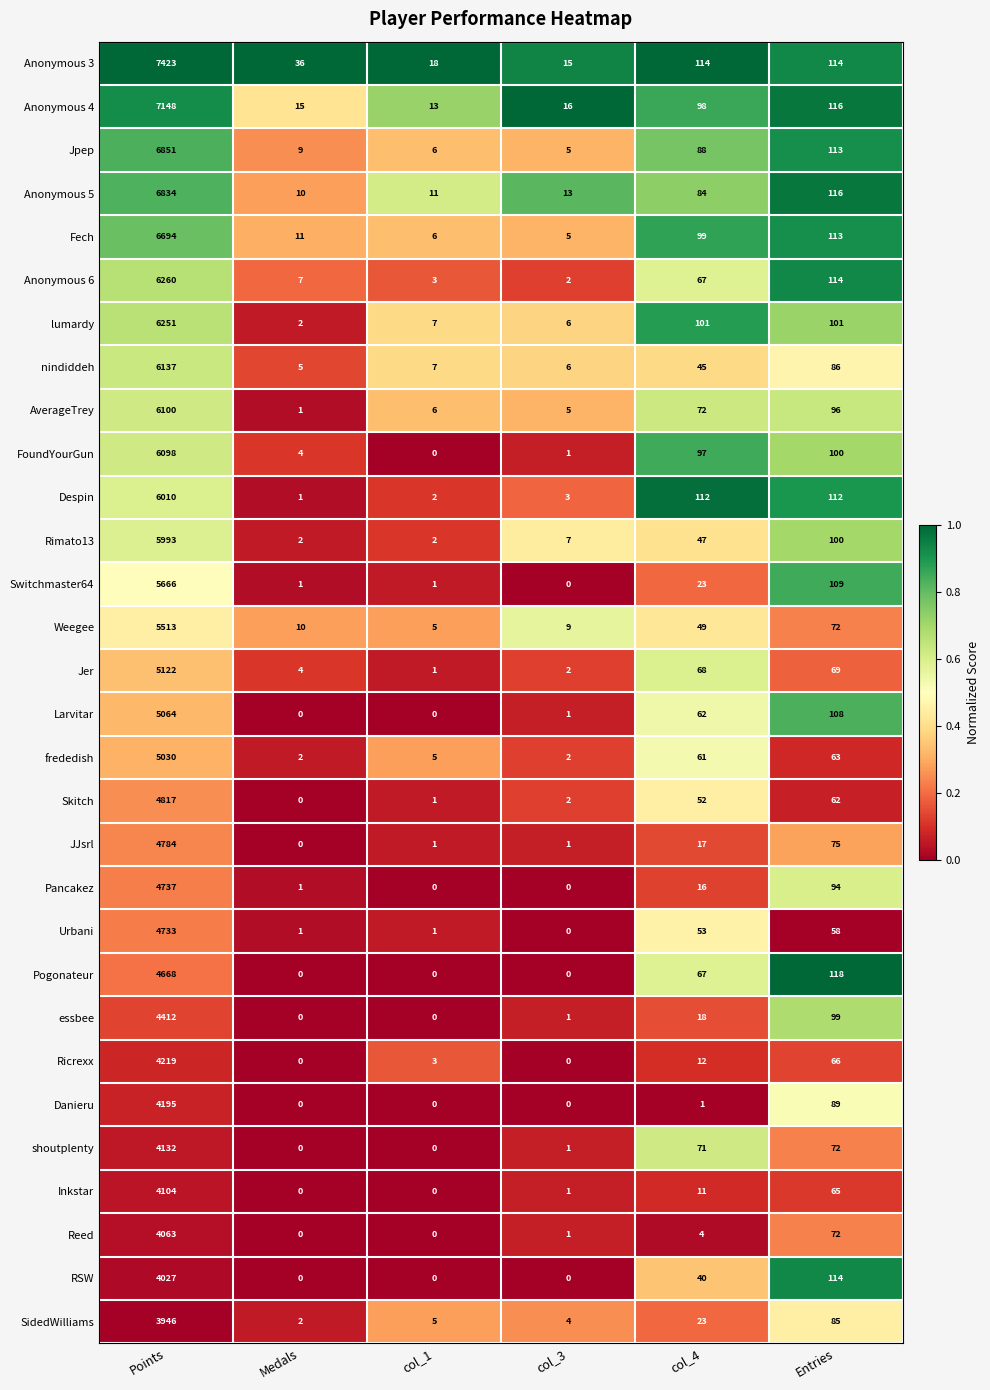

The Pancakez series shows 2 at Medals. True or false?

False